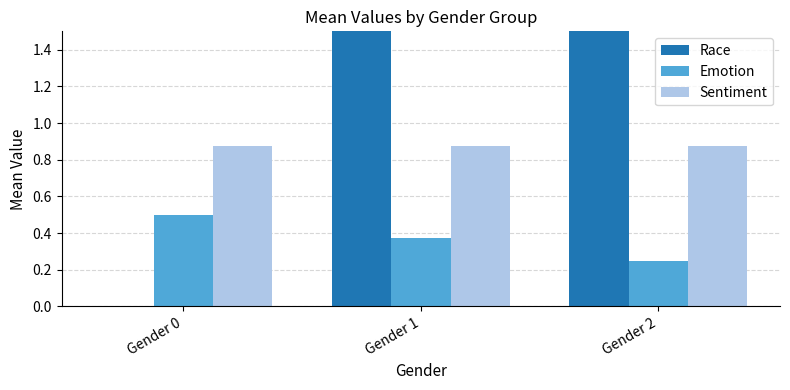

True or false: Emotion has a value of 0.5 at Gender 0.

True